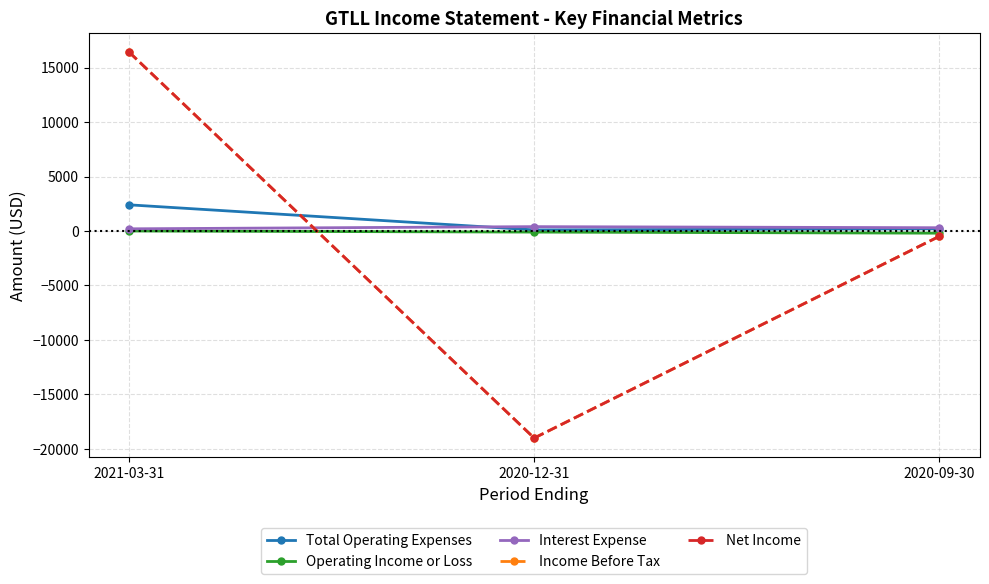

Rank the series by their maximum value, from highest to lowest.

Income Before Tax, Net Income, Total Operating Expenses, Interest Expense, Operating Income or Loss